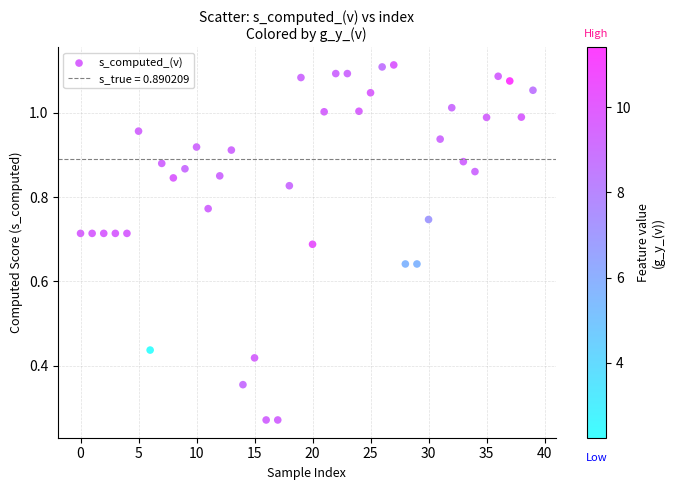

How many points are shown in the scatter plot?

40